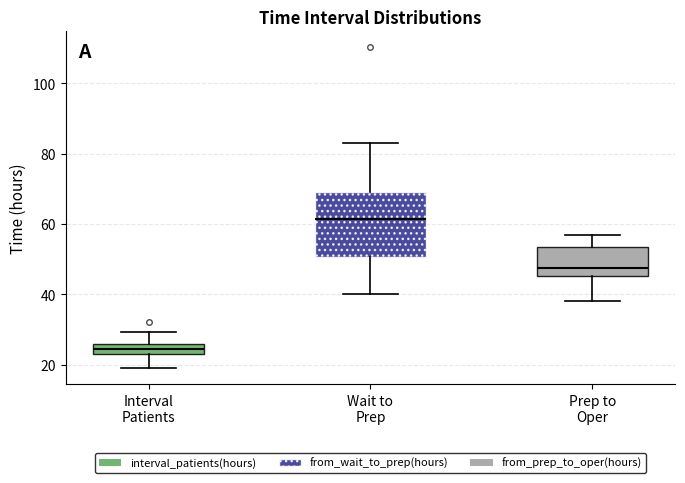

Where is the upper edge of the box for Wait to Prep on the y-axis? The values are not printed on the chart, so give them approximately, as read against the axis.

70